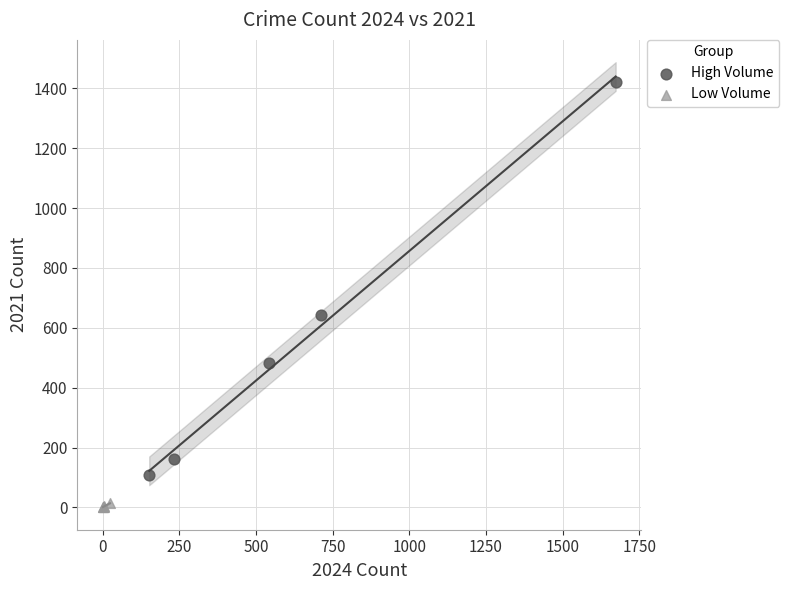

Which series reaches the maximum Y coordinate?

High Volume